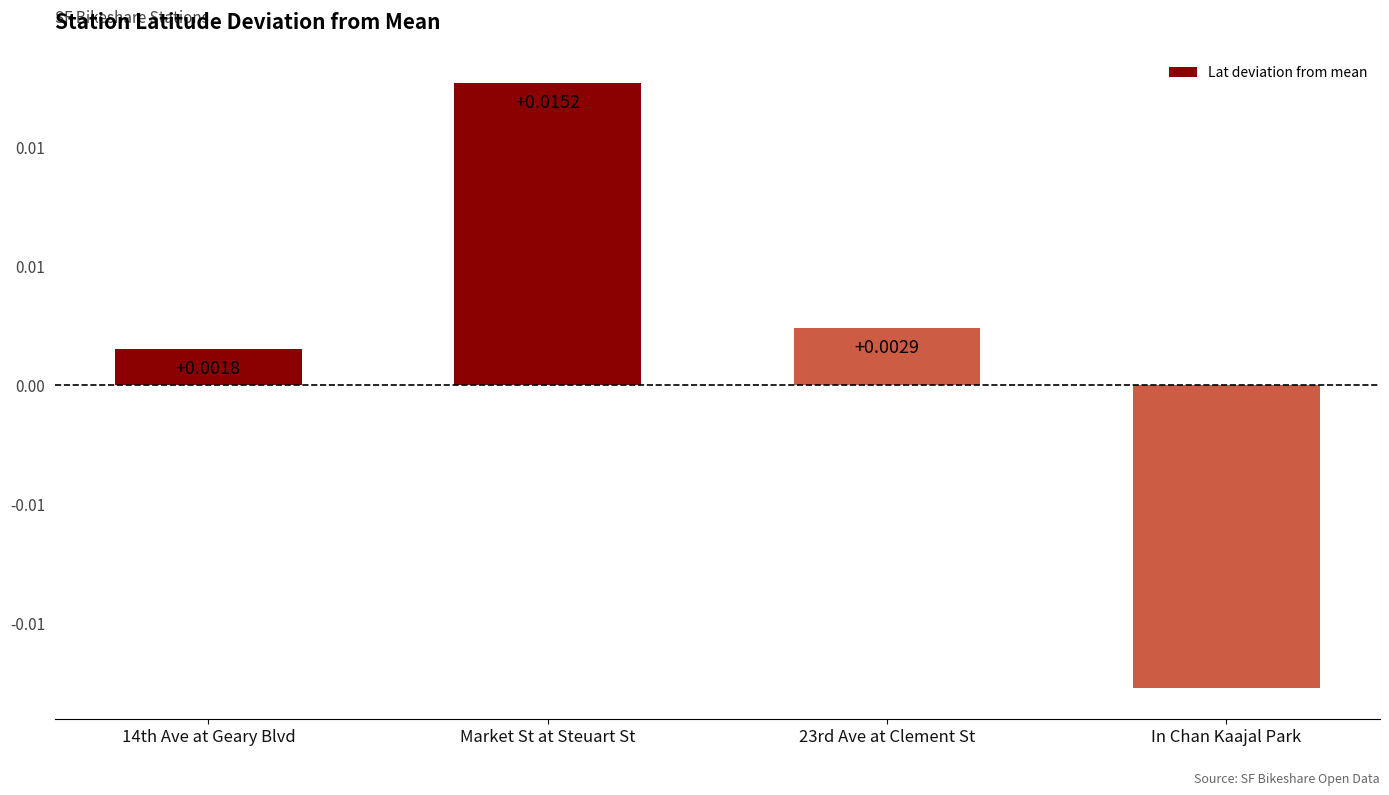

What position from the left is 23rd Ave at Clement St?

3